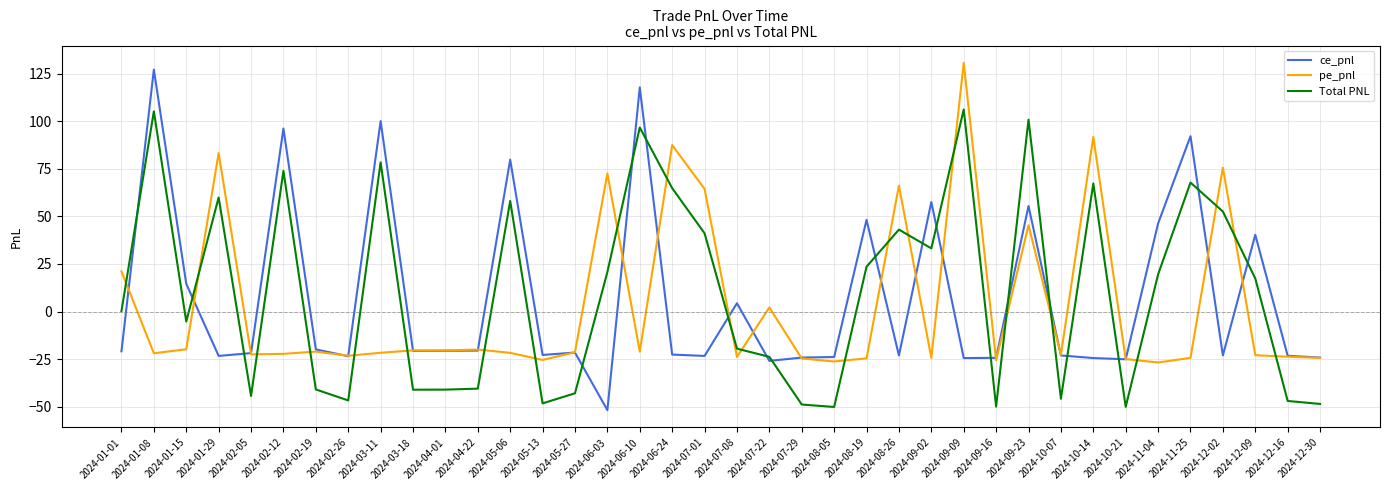

Is it true that Total PNL equals 57.6 at 2024-01-08?

False